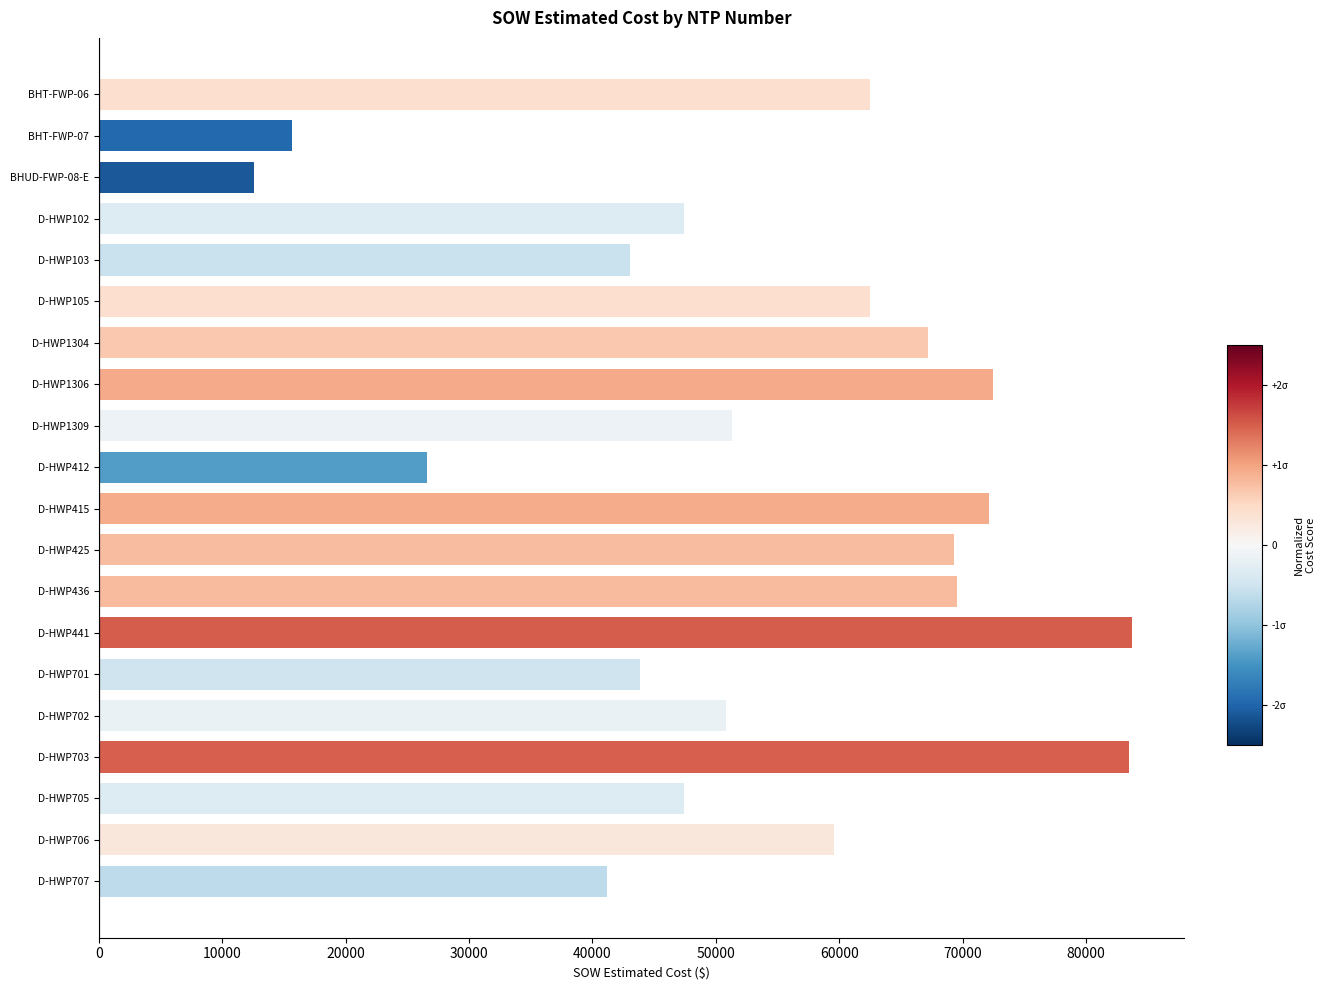

Is it true that the value at D-HWP102 is 11294.3?

False